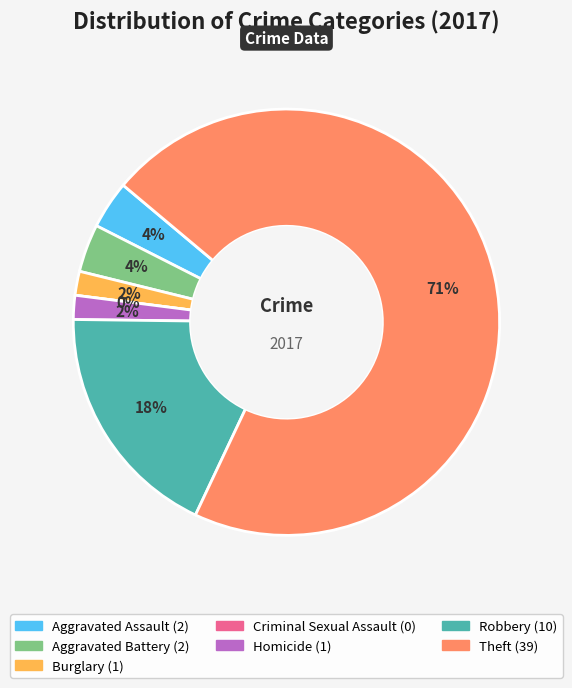

To the nearest percent, what portion does Aggravated Assault represent?

4%